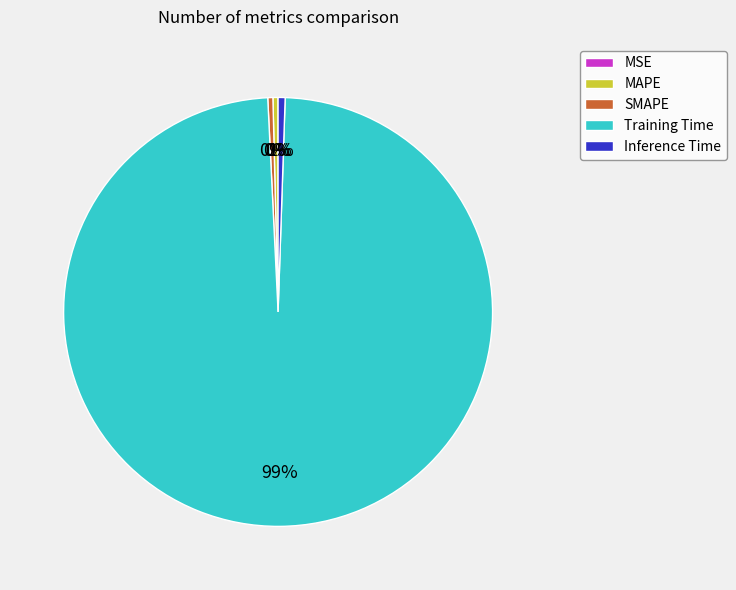

Between Training Time and MAPE, which is larger?

Training Time